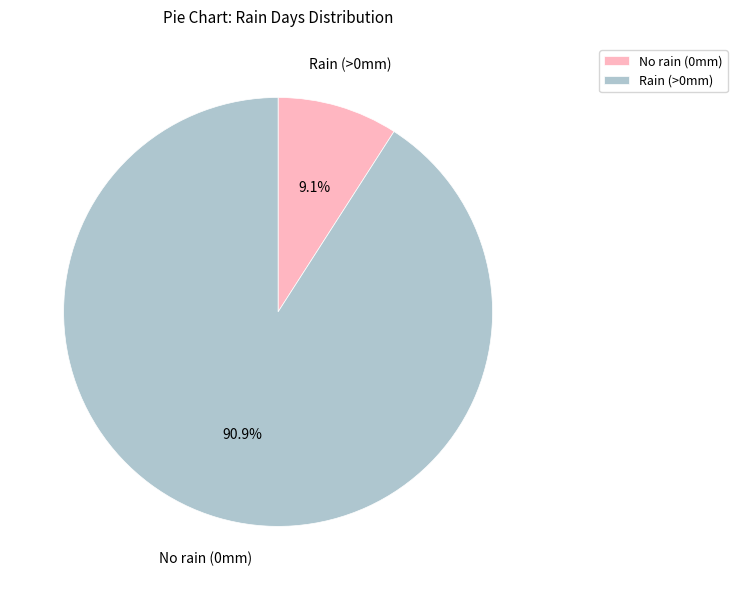

Is there any slice that represents more than half of the pie?

Yes